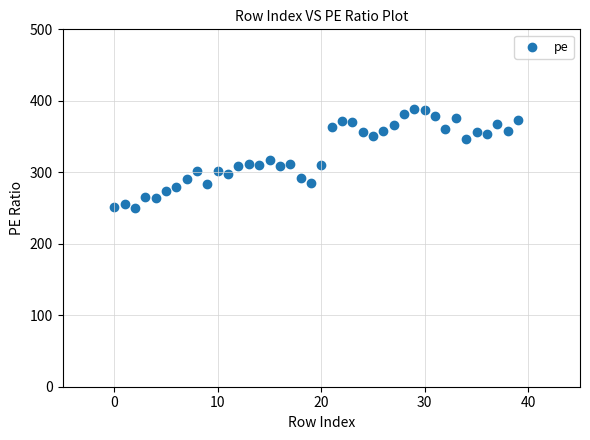

What is the range of Y values (max minus min)?

139.4